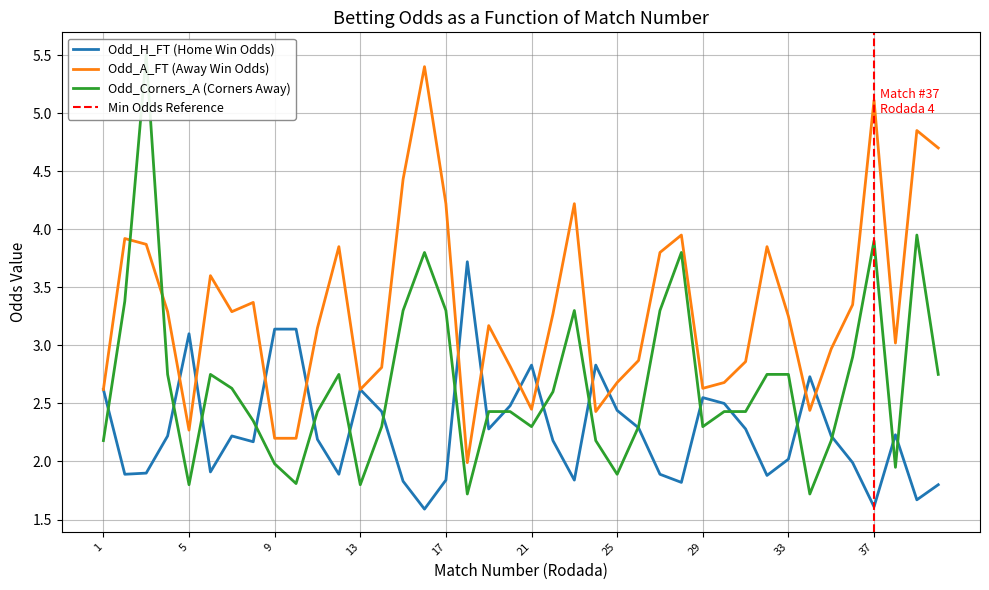

Between 12 and 16, which series saw the biggest shift?

Odd_A_FT